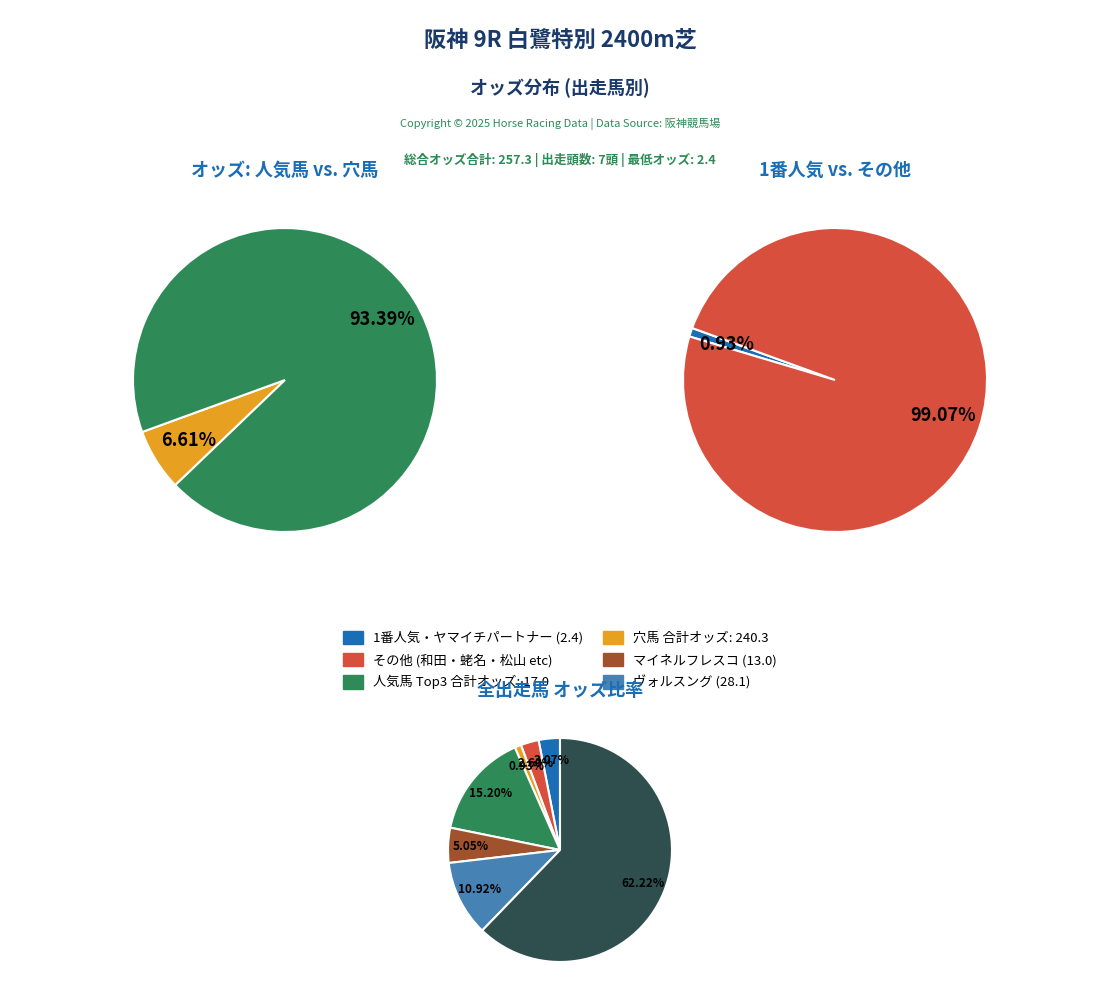

How many slices are in this pie chart?

7